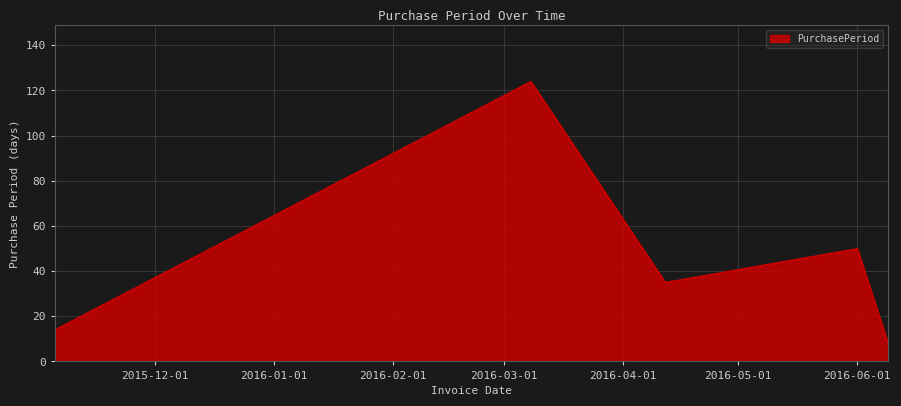

What is the difference between the maximum and second lowest values?

110